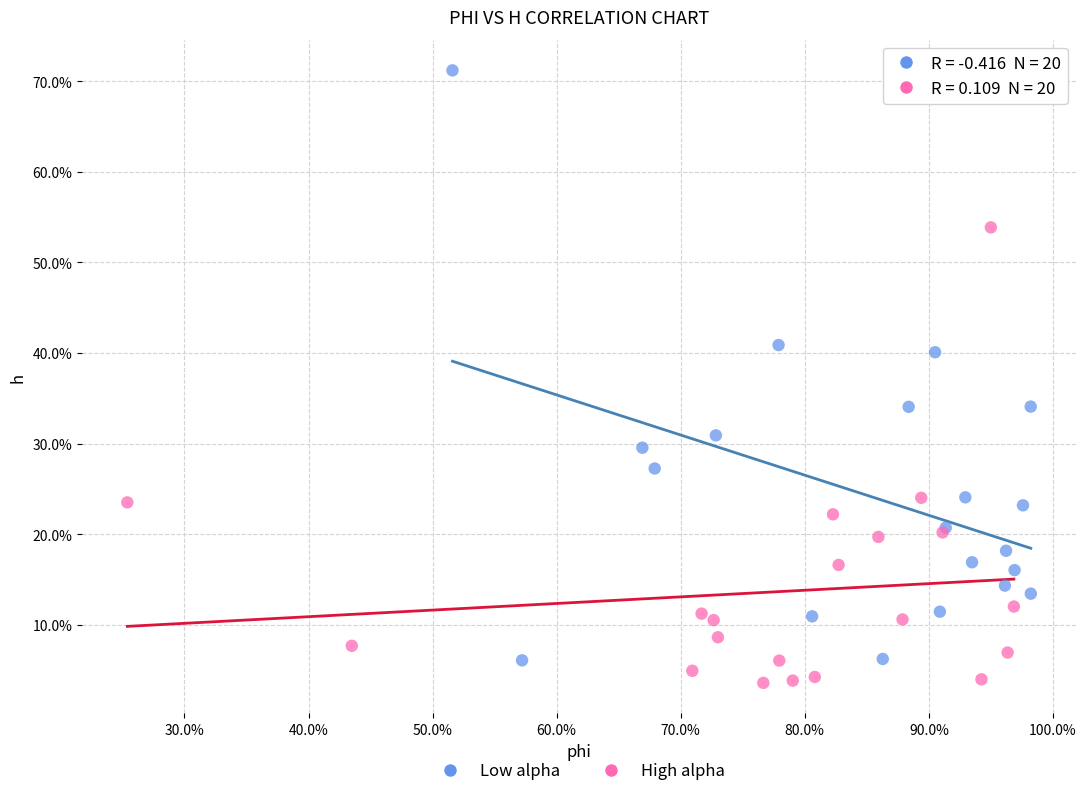

What are all the series names shown in the legend?

Low alpha, High alpha